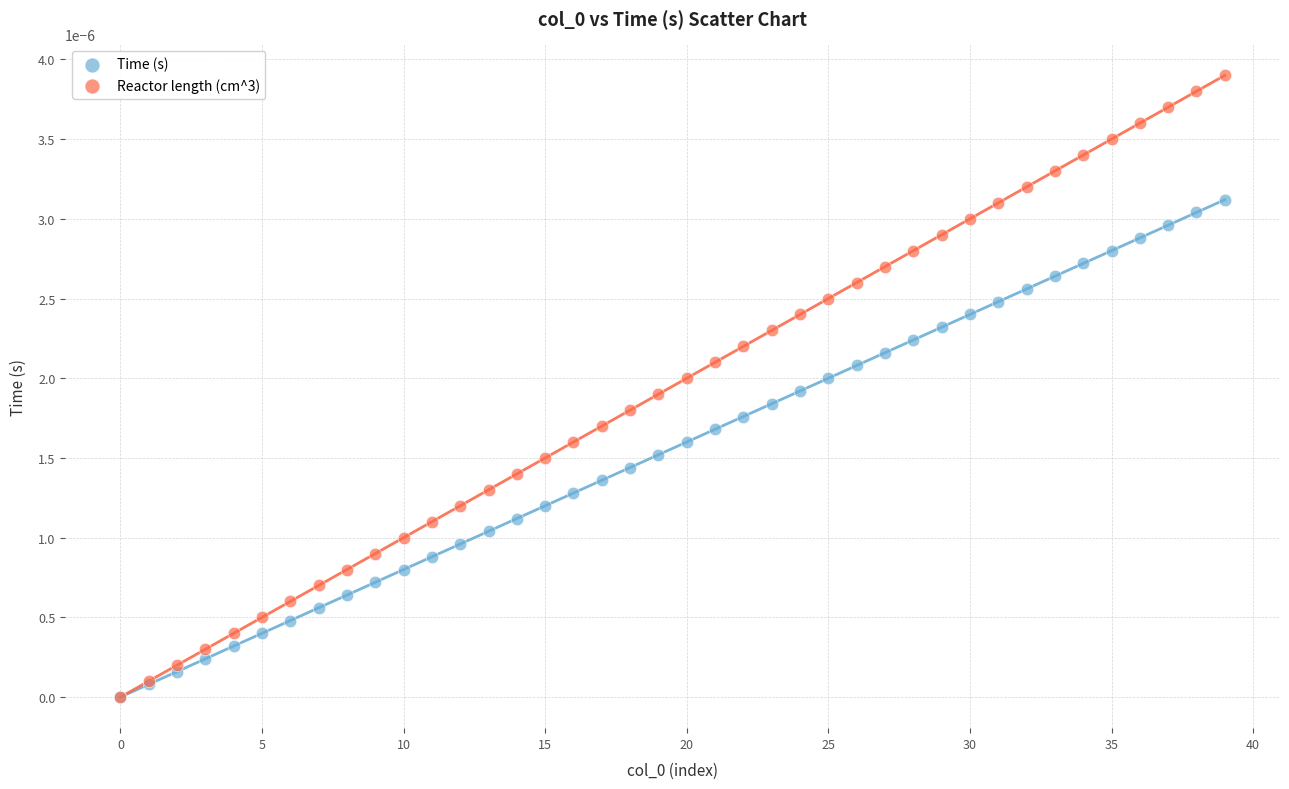

What are all the series names shown in the legend?

Time (s), Reactor length (cm^3)